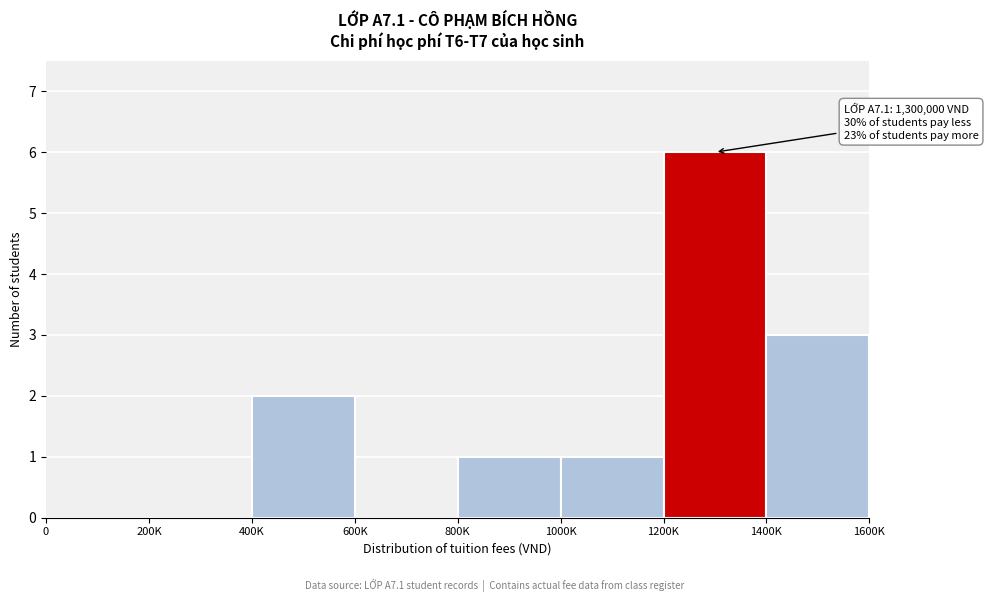

Reading left to right, list all the values displayed in this chart.

0=0	200K=0	400K=2	600K=0	800K=1	1000K=1	1200K=6	1400K=3